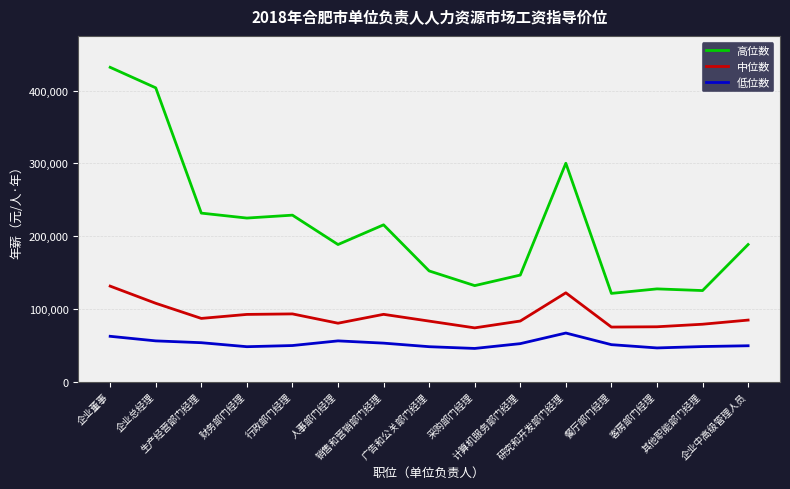

At which category is the sum across all series the highest?

企业董事